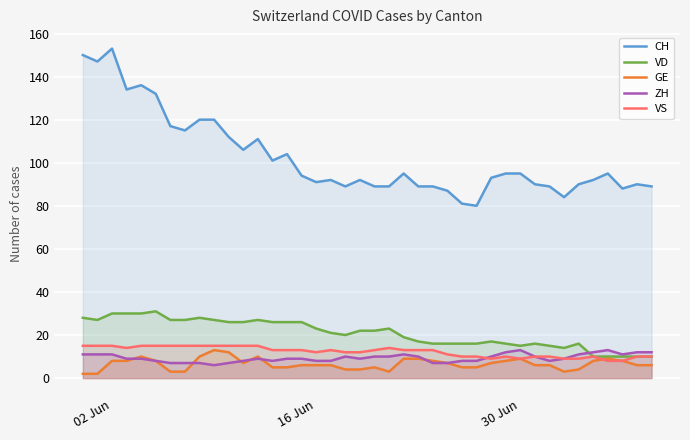

At which category is the sum across all series the highest?

02 Jun